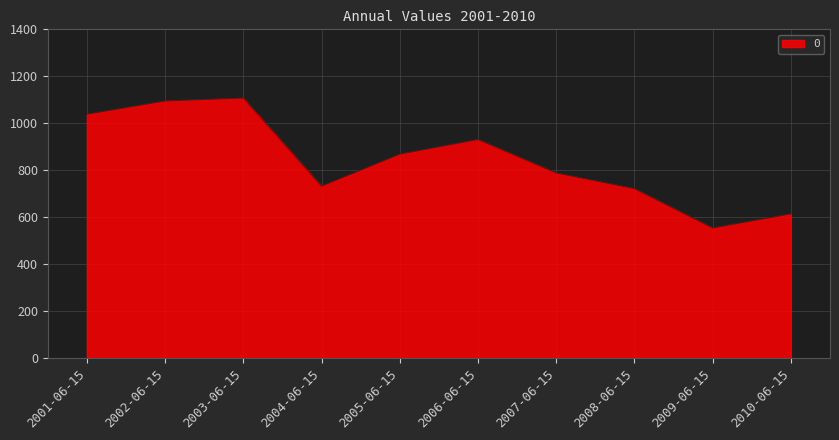

What is the ratio of the value at 2002-06-15 to the value at 2009-06-15?

2.0